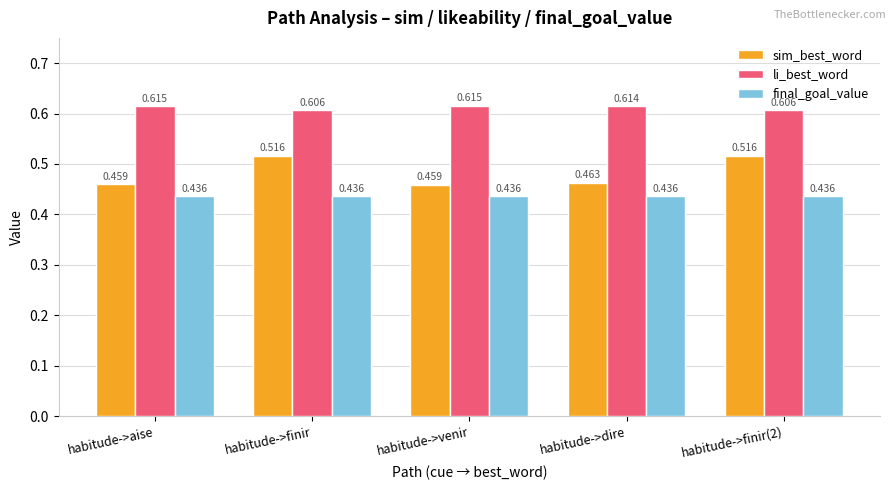

Which series has the largest total across all categories?

li_best_word